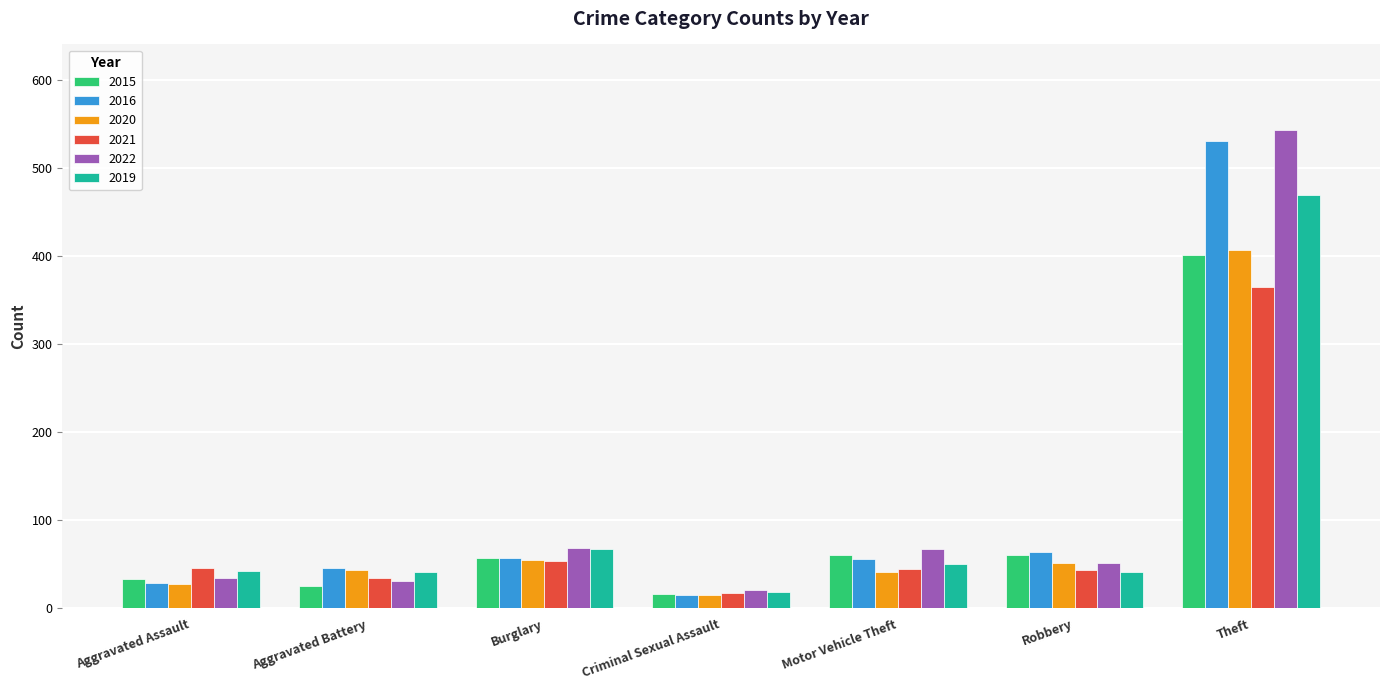

Where is 2019 nearest to the value 244?

Burglary